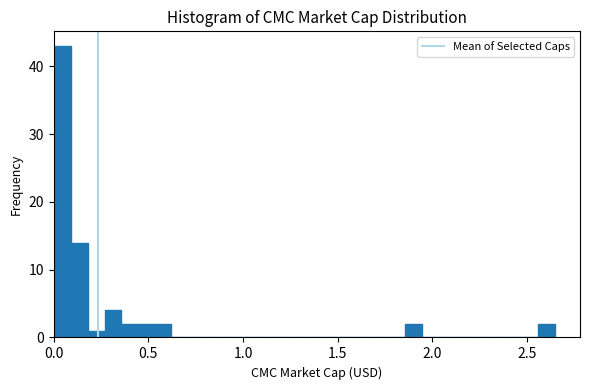

Around what value on the x-axis is the tallest bar? Give the approximate position of its centre, as read against the axis.

0.05